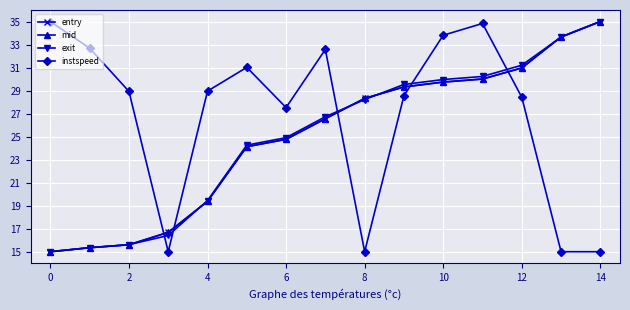

What is the minimum value shown in the chart?

15.0